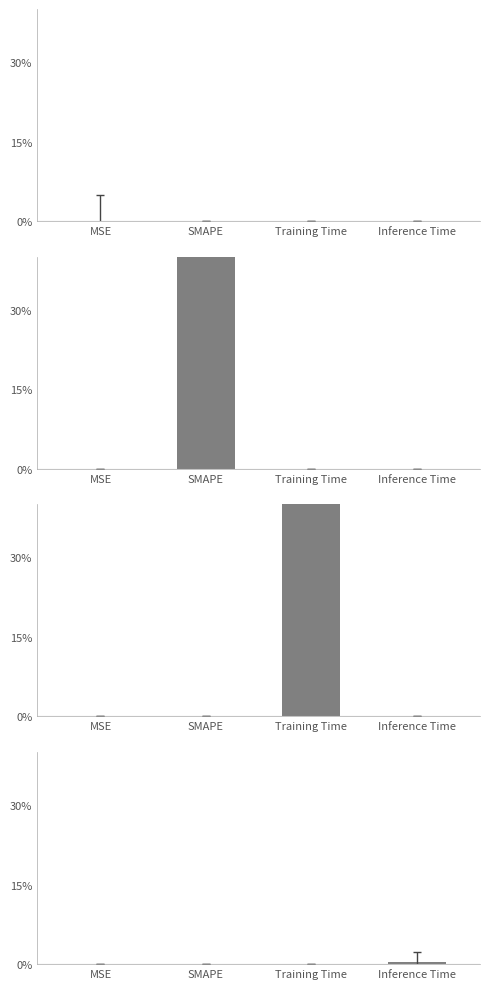

How many bars are there in total?

4